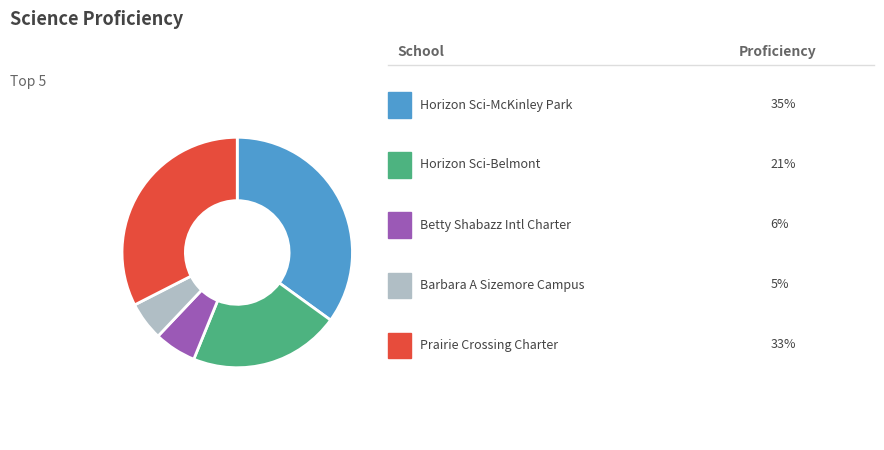

Count the number of slices in the pie.

5